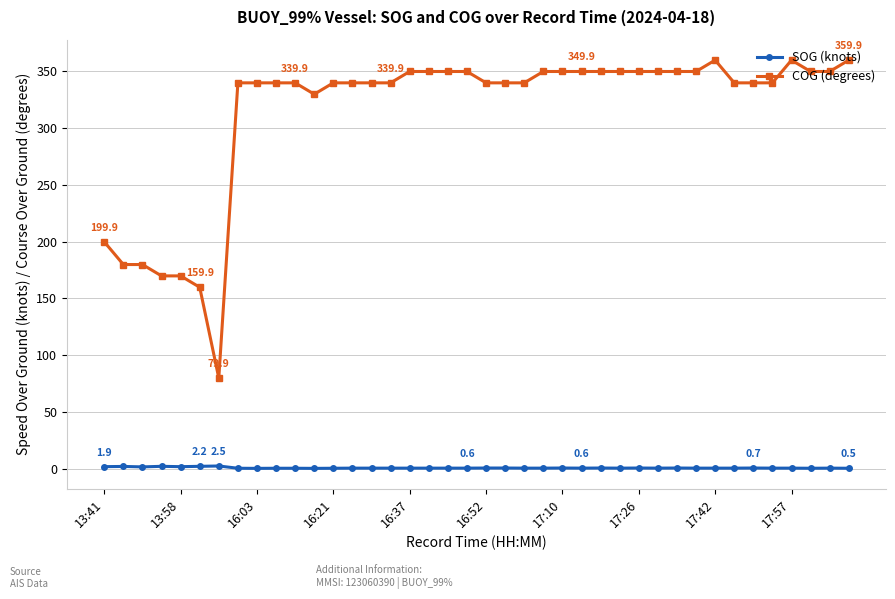

True or false: COG (degrees) and SOG (knots) cross at least once.

False